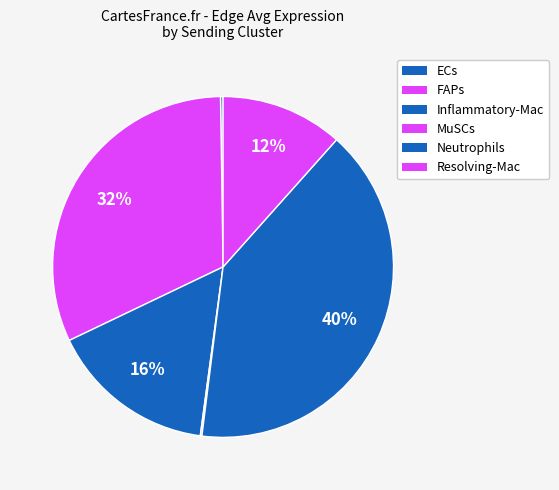

What is the ratio of the value at FAPs to the value at Neutrophils?

6101.1